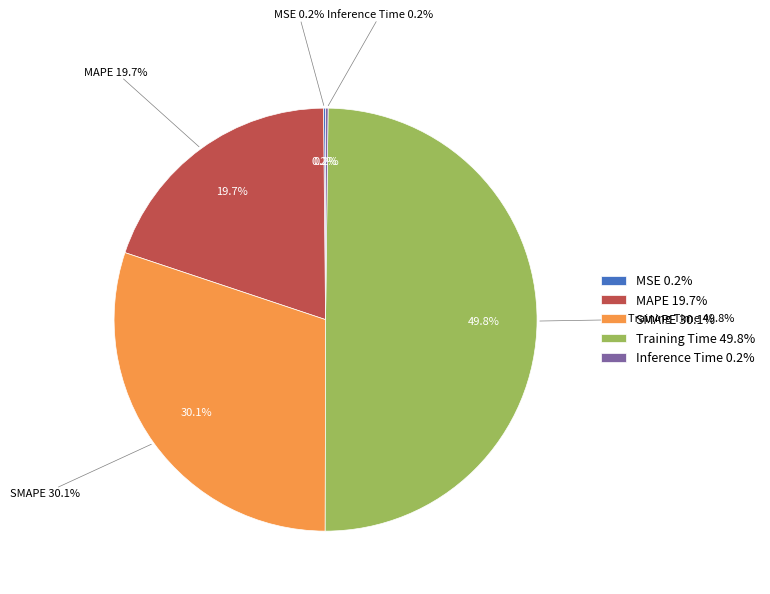

What is the smallest slice in the pie chart?

MSE